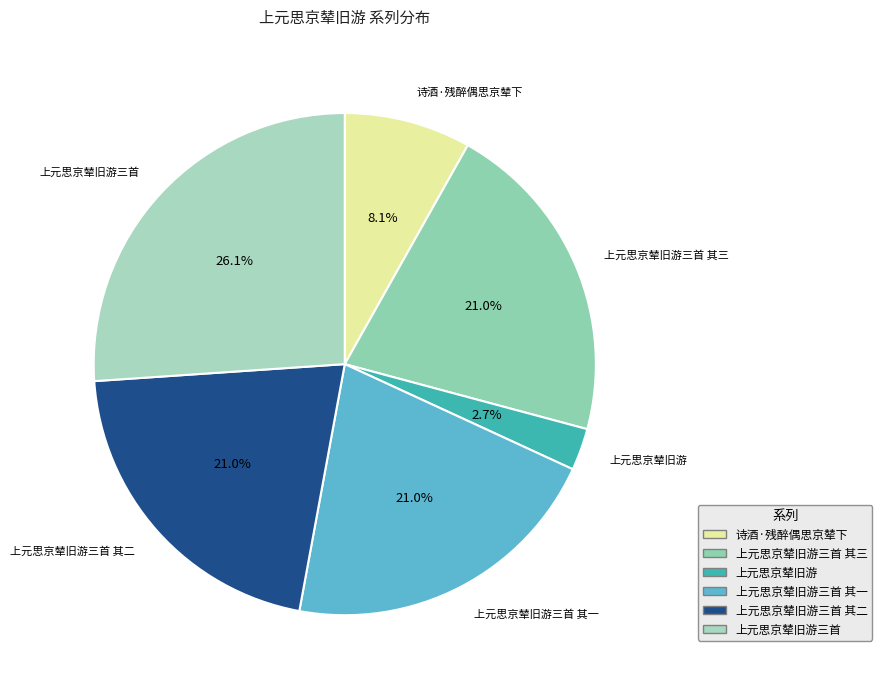

Rank the categories by value from lowest to highest.

上元思京辇旧游, 诗酒·残醉偶思京辇下, 上元思京辇旧游三首 其三, 上元思京辇旧游三首 其二, 上元思京辇旧游三首 其一, 上元思京辇旧游三首